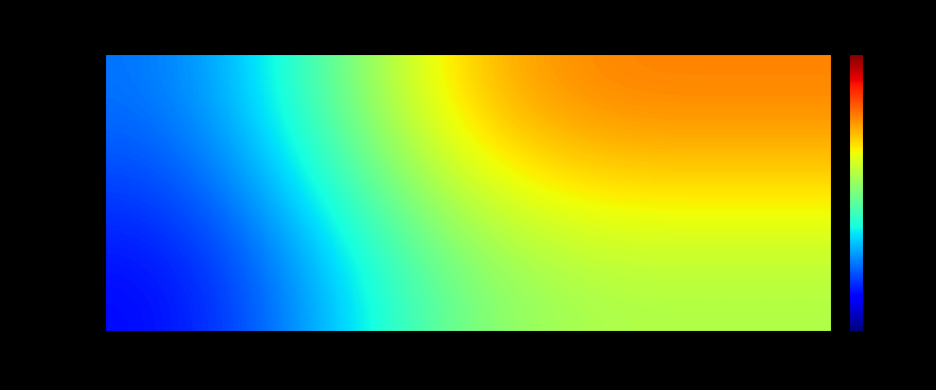

Which category has the highest value across all series?

2021-12-29